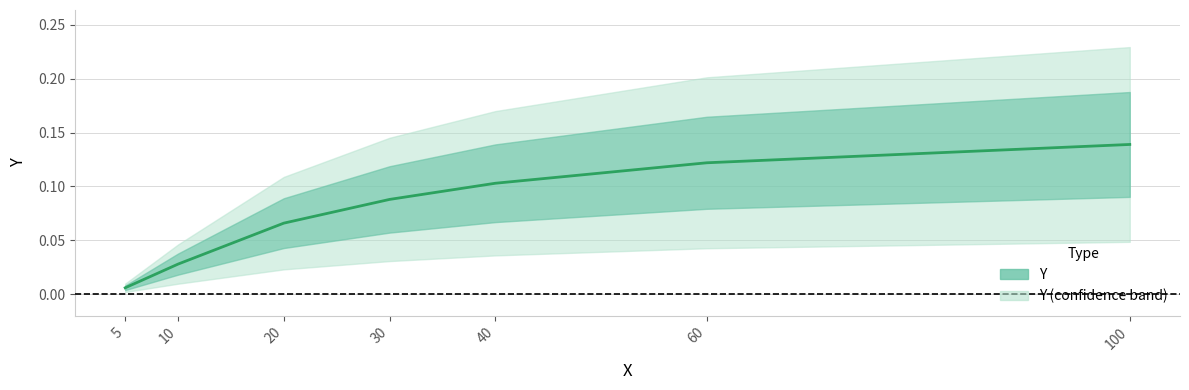

What is the maximum value shown in the chart?

0.1